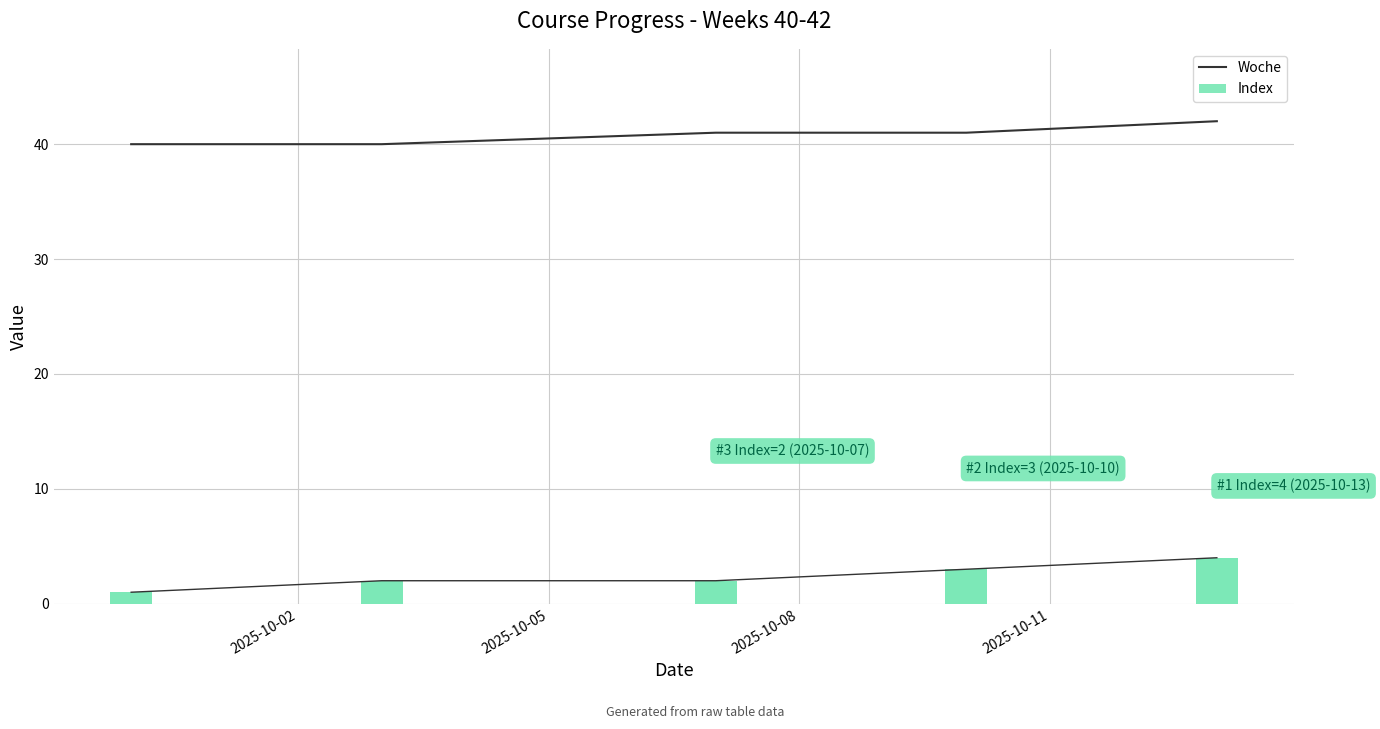

Reading left to right, list all the values displayed in this chart.

40	40	41	41	42